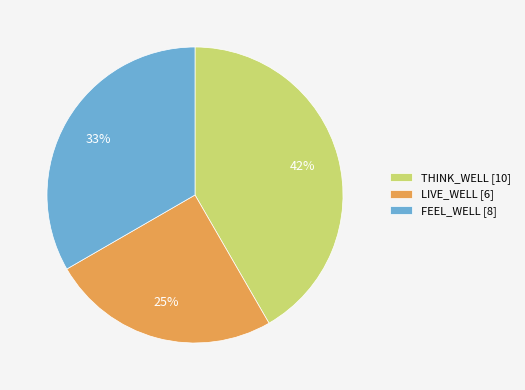

Do THINK_WELL and FEEL_WELL together represent more than half of the pie?

Yes